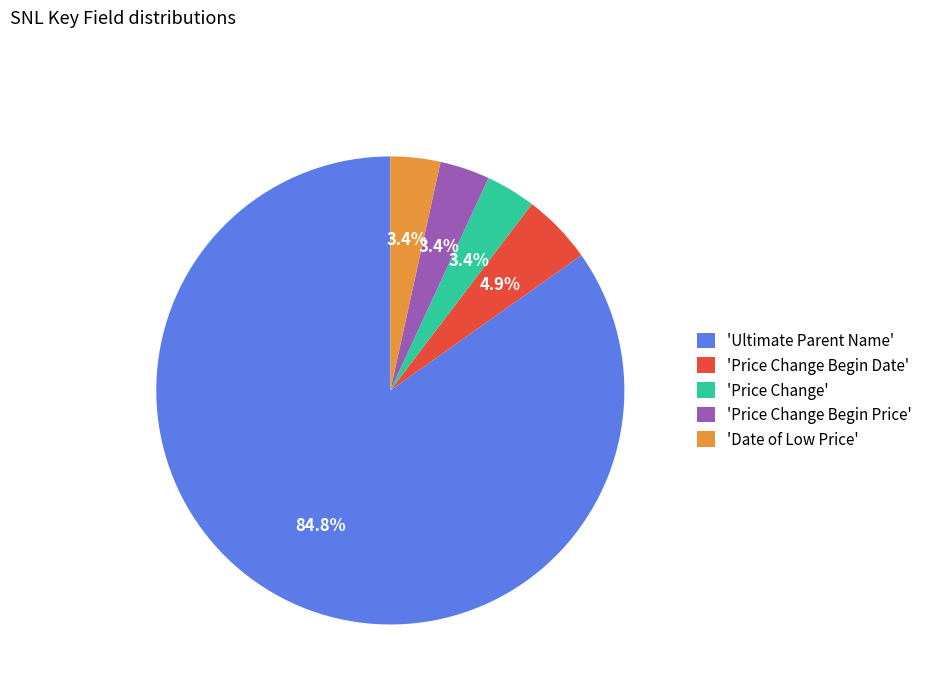

Between 'Ultimate Parent Name' and 'Price Change', which is larger?

'Ultimate Parent Name'